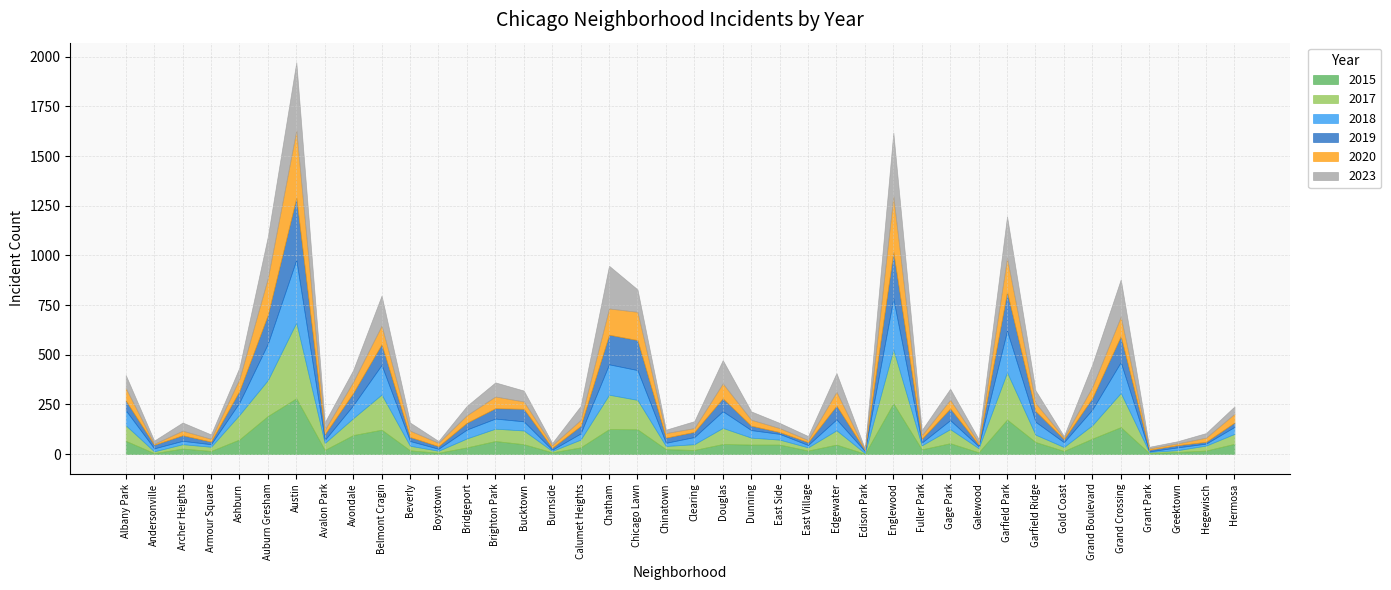

Rank the series at Douglas from lowest to highest value.

2015, 2019, 2020, 2017, 2018, 2023